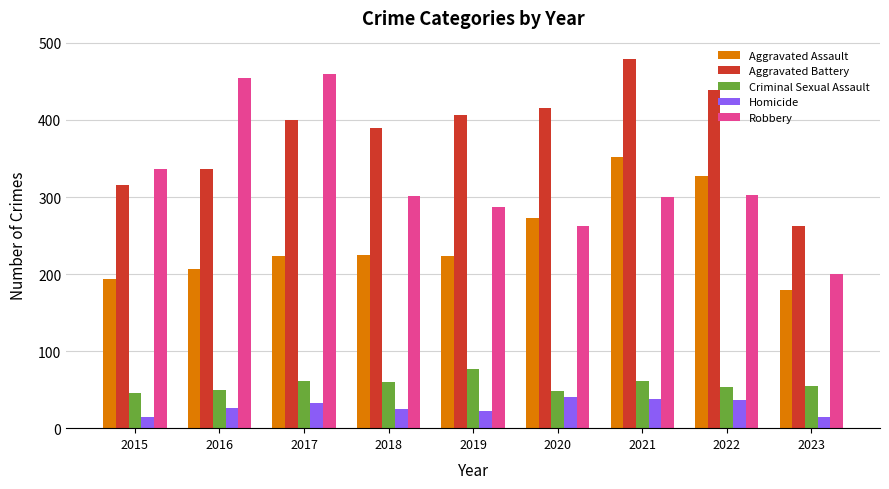

What is the difference between the maximum and second lowest values in the Criminal Sexual Assault series?

29